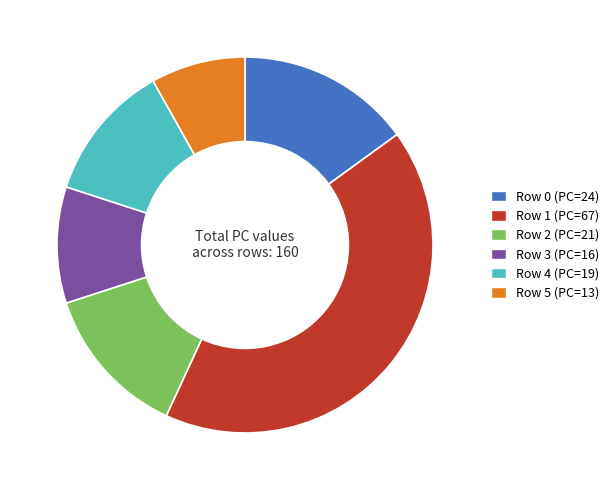

Is there a majority slice in this chart?

No